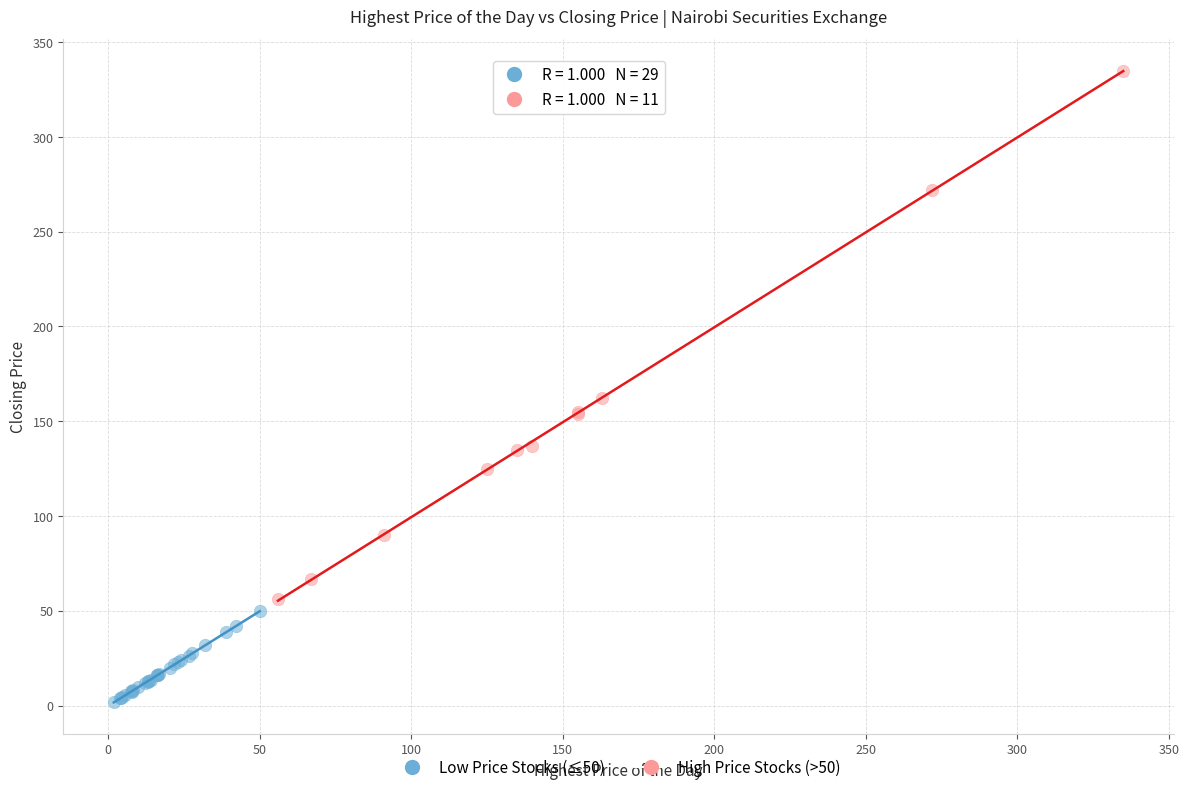

Which series has the widest spread of Y values?

High Price Stocks (>50)